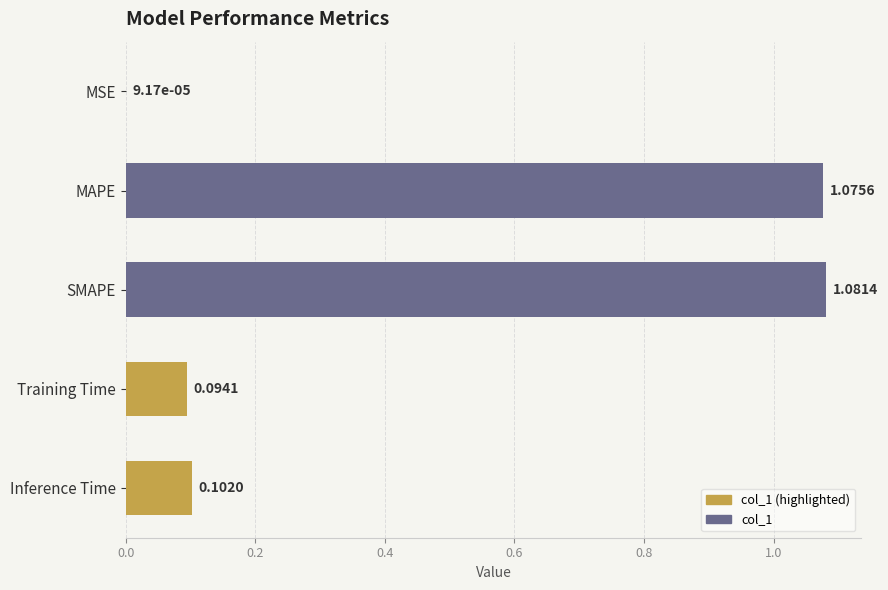

What is the sum of all values?

2.4